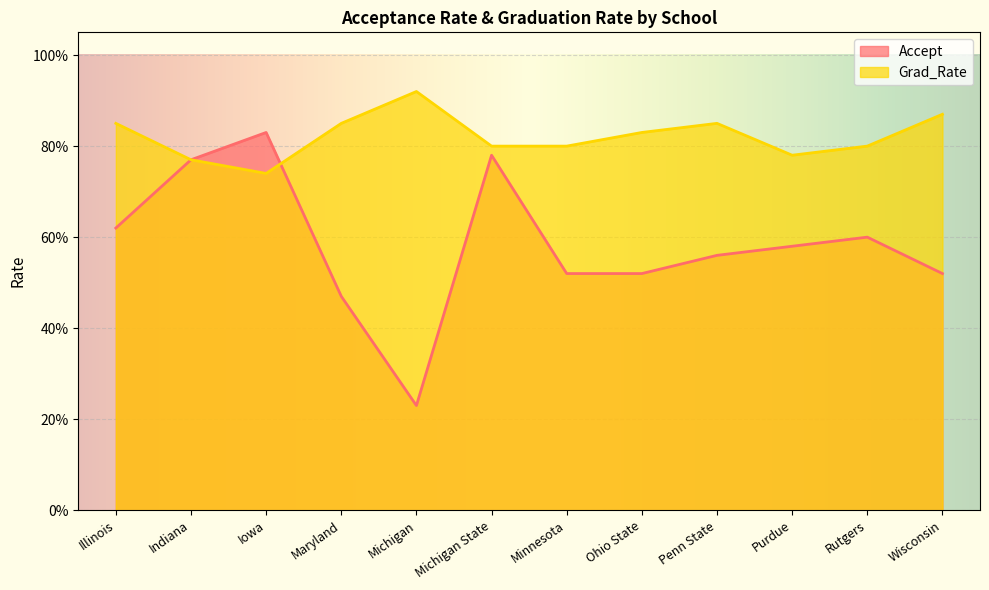

How many intersections are there between Grad_Rate and Accept?

1